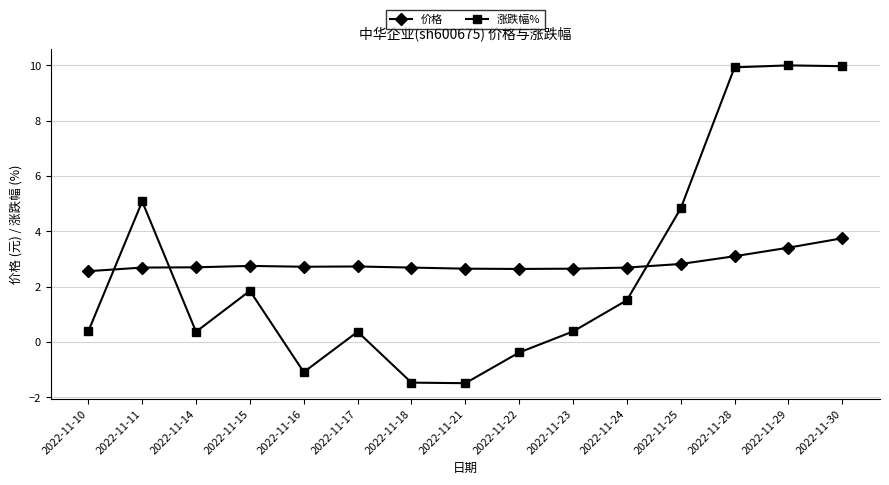

What is the greatest value displayed?

10.0